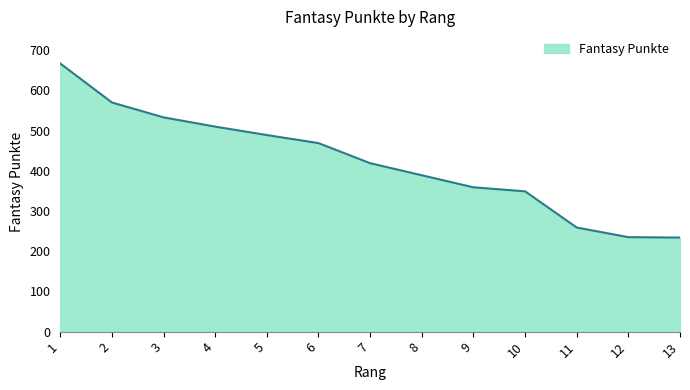

Does the chart display data point markers on the line(s)?

No